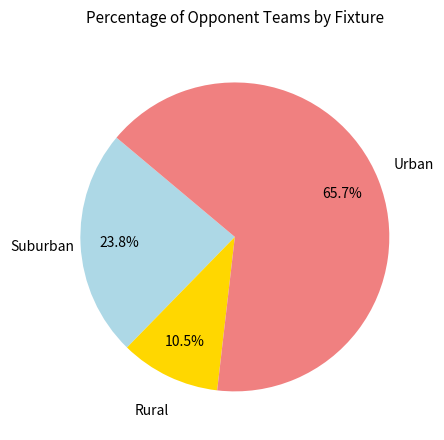

Which slice is the largest?

Urban